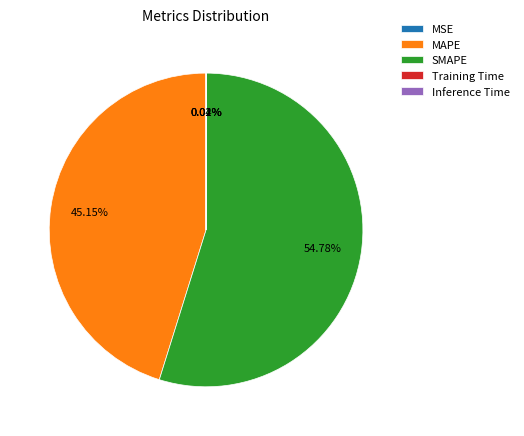

Which category has the biggest portion of the pie?

SMAPE